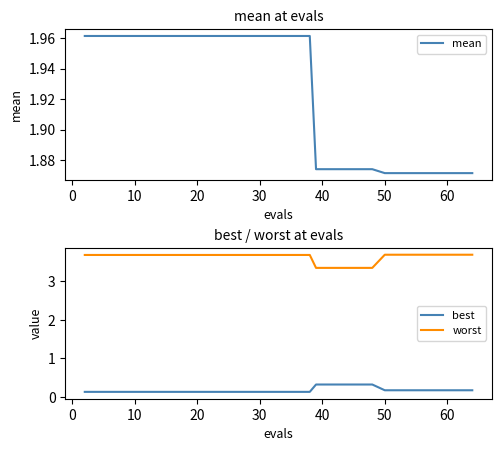

What is the value of the worst point at the 17th from the left?

3.7